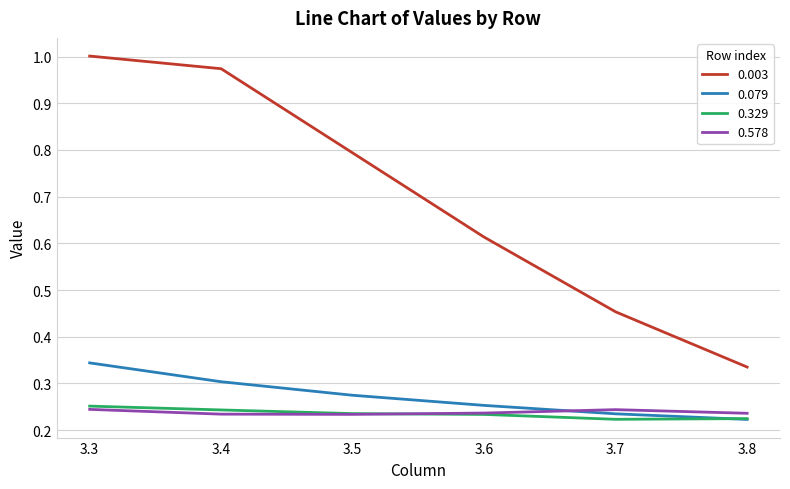

Rank the categories by 0.079 value from lowest to highest.

3.8, 3.7, 3.6, 3.5, 3.4, 3.3